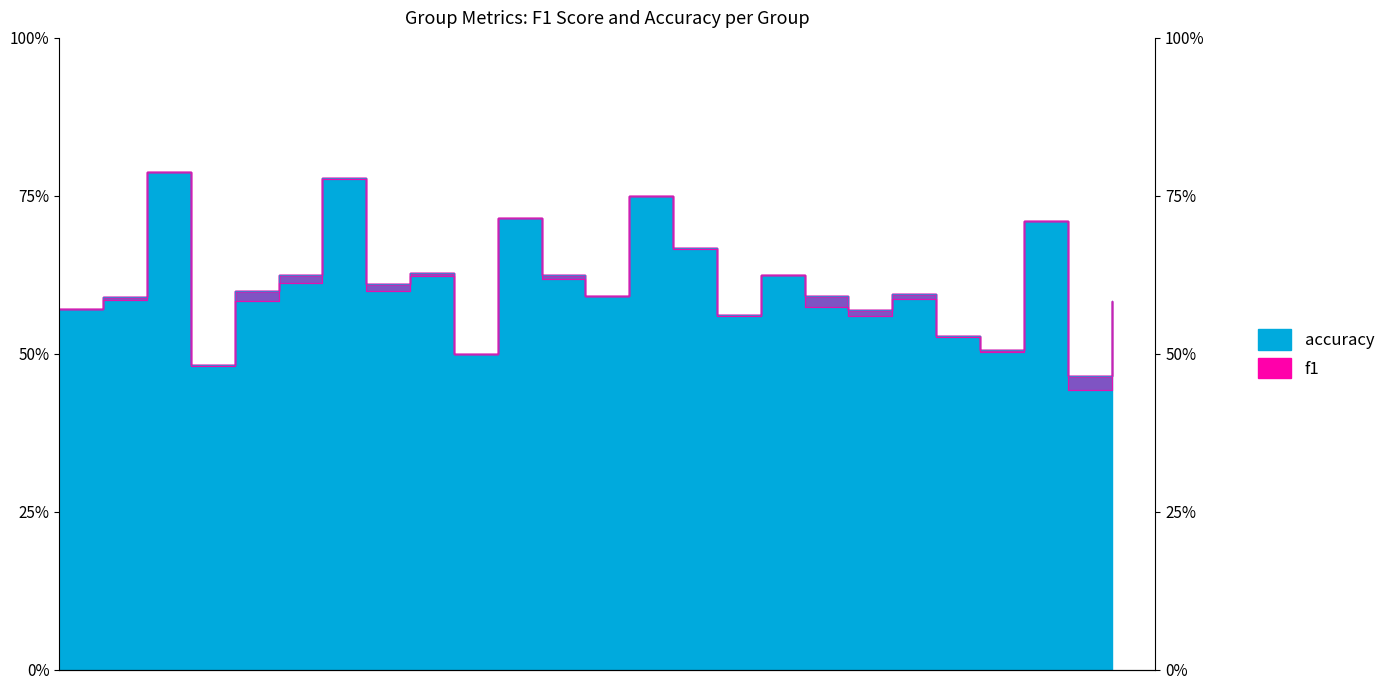

Which series has the largest range (max minus min)?

f1